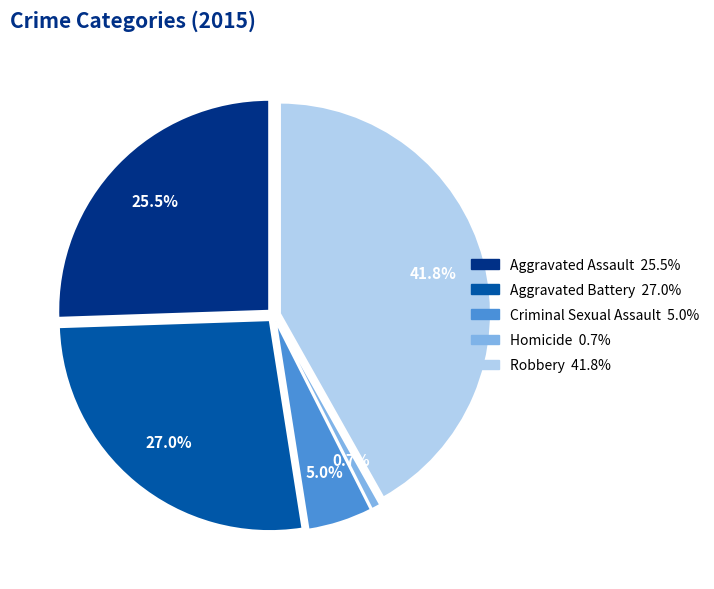

What percentage do Aggravated Battery and Aggravated Assault together represent?

52.5%